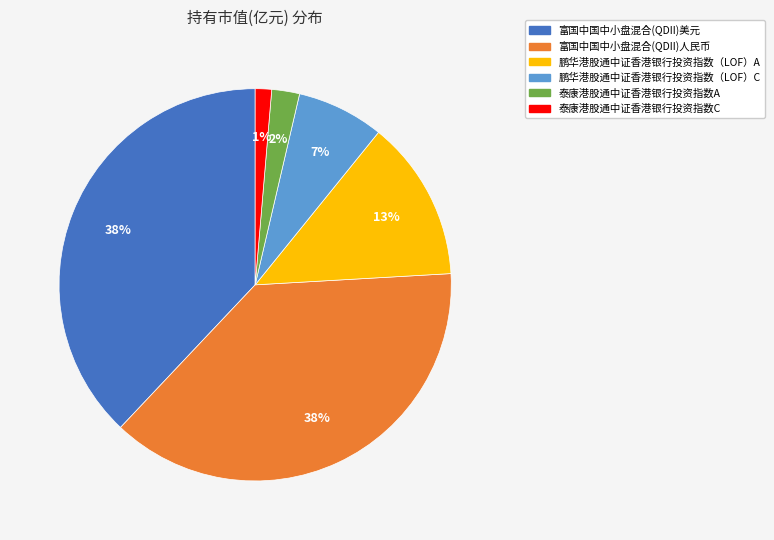

Between 泰康港股通中证香港银行投资指数A and 富国中国中小盘混合(QDII)美元, which is larger?

富国中国中小盘混合(QDII)美元